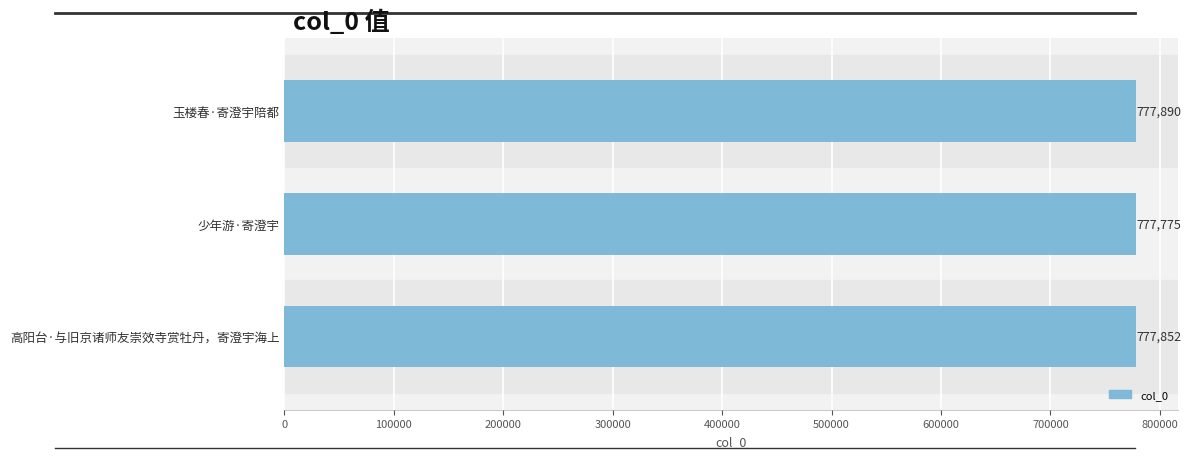

What is the smallest value displayed?

777775